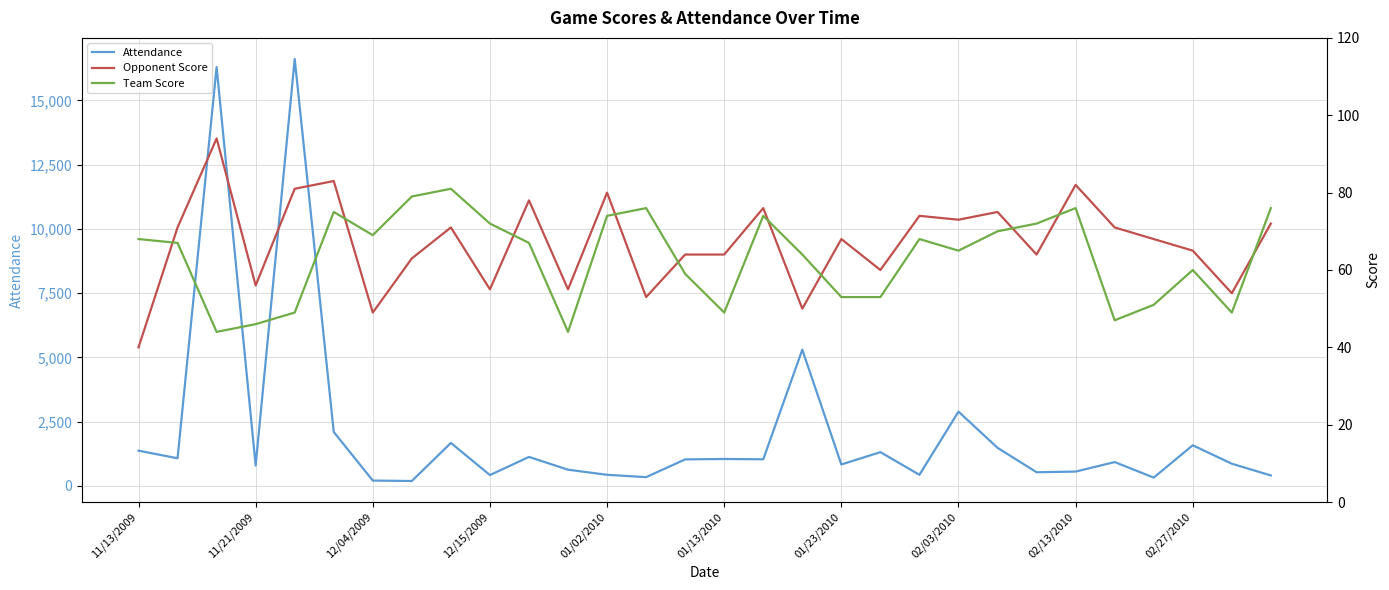

True or false: Attendance has a value of 203 at 12/04/2009.

True